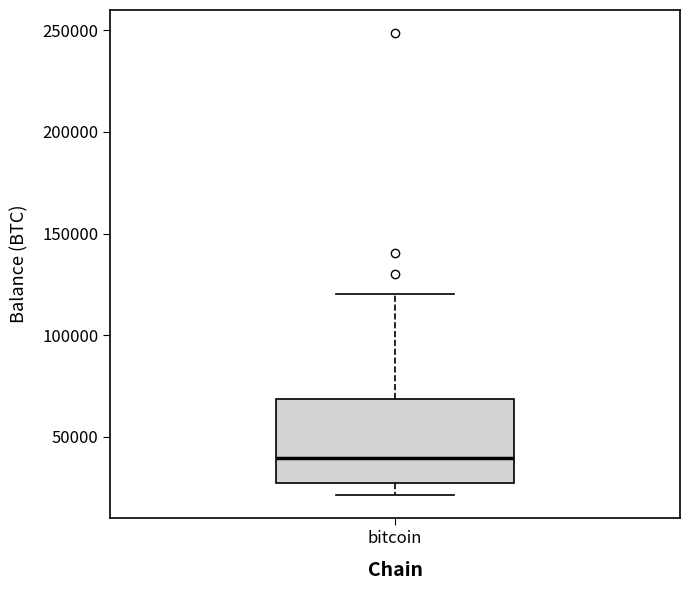

Where does the lower whisker of the box for bitcoin end on the y-axis? The values are not printed on the chart, so give them approximately, as read against the axis.

20000